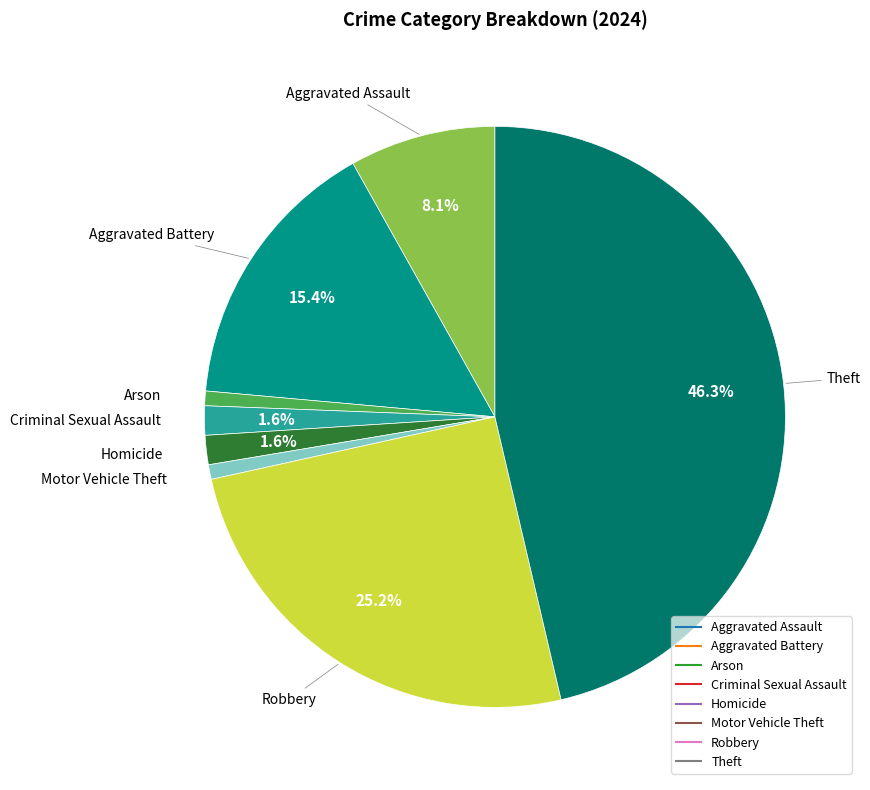

Which category has the biggest portion of the pie?

Theft